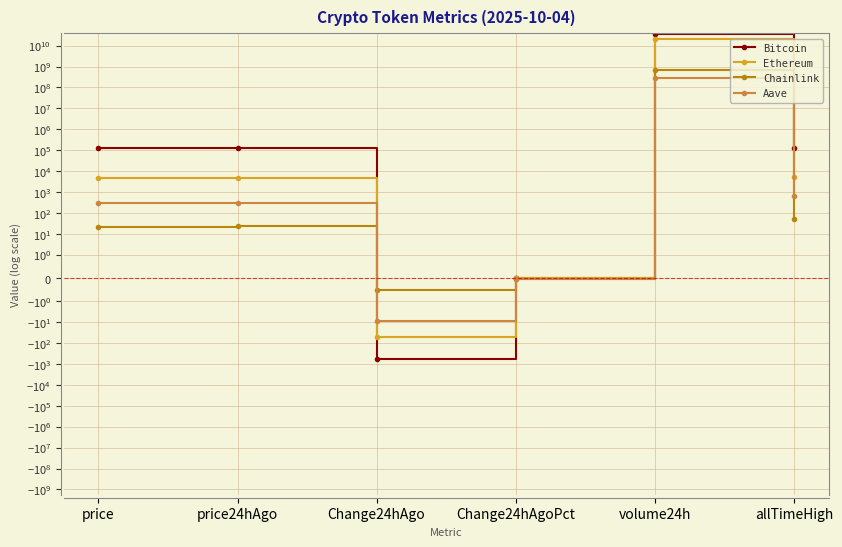

Where does the Bitcoin series first go above 122665?

volume24h